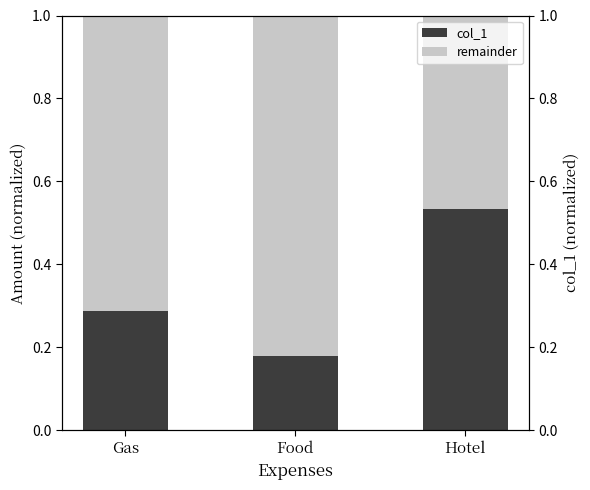

What is the label of the 3rd bar from the left?

Hotel